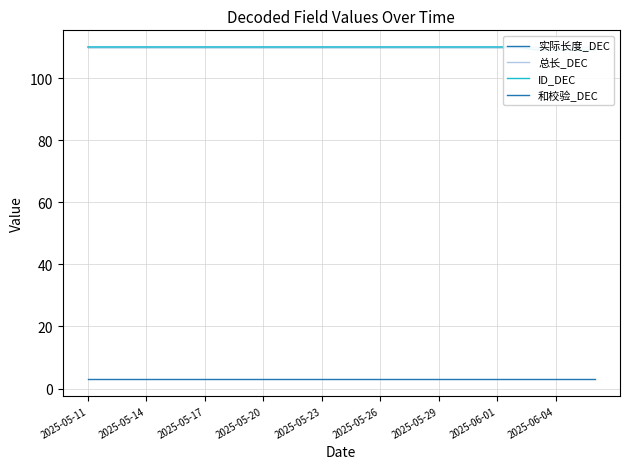

At how many categories does at least one series exceed 93?

27